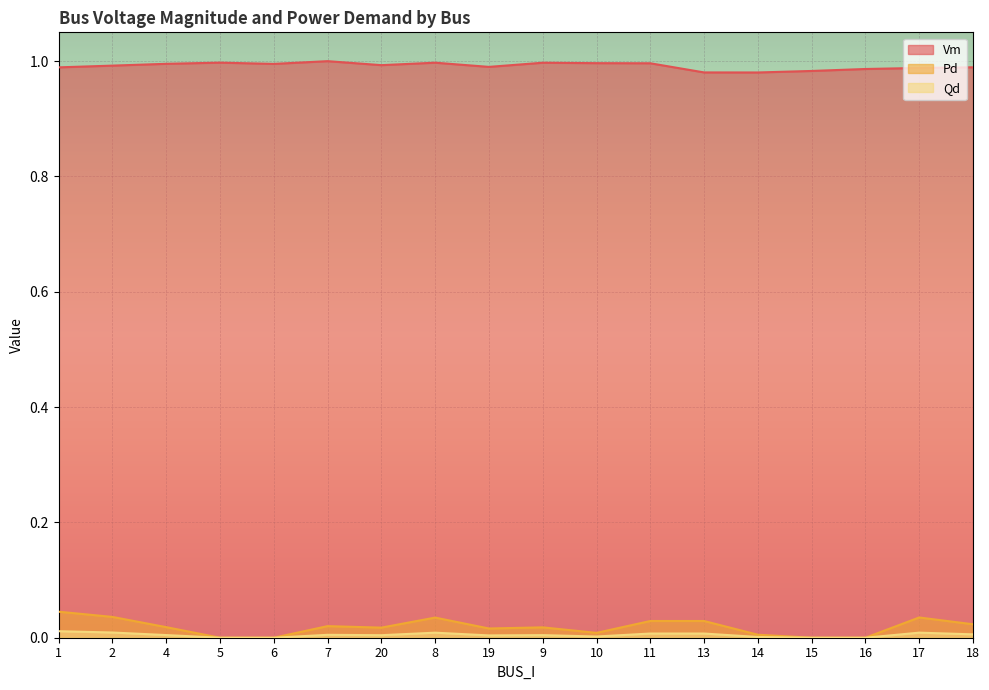

How many Vm values are between 0 and 1?

18